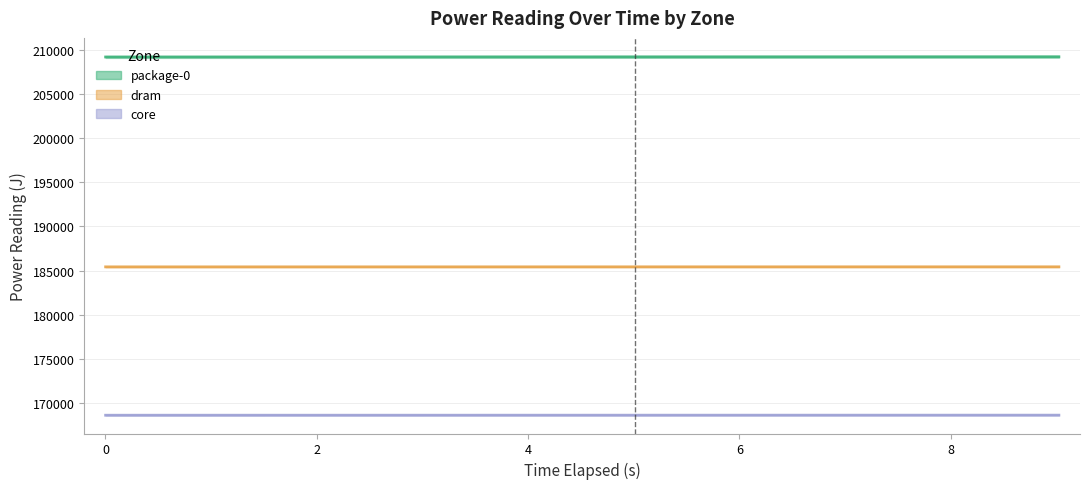

What are all the series names shown in the legend?

package-0, dram, core